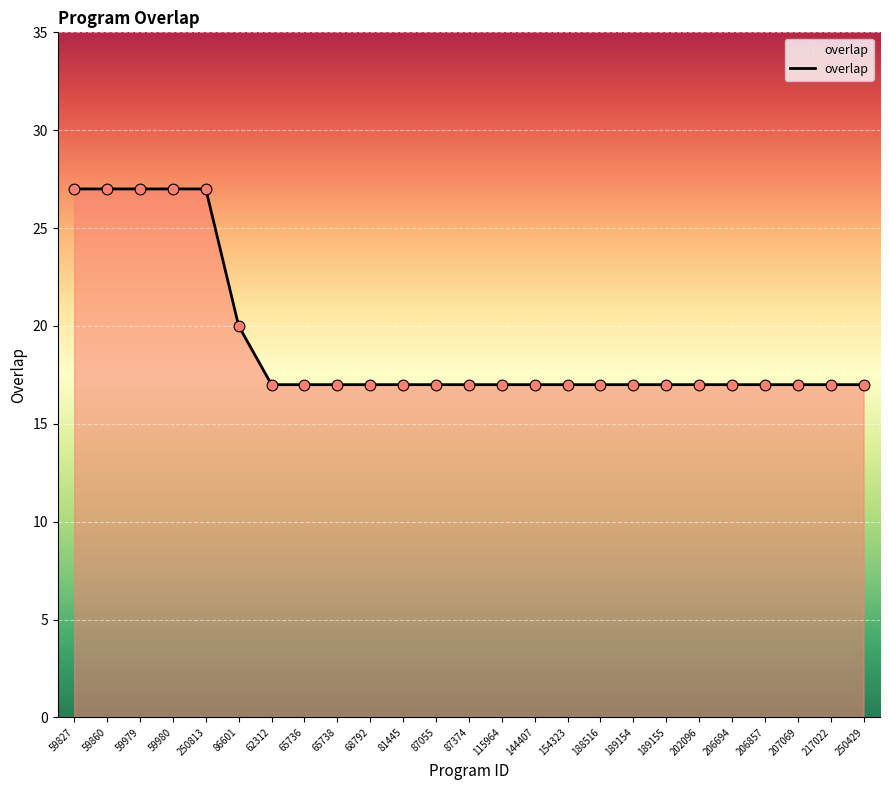

What is the ratio of the value at 189154 to the value at 207069?

1.0